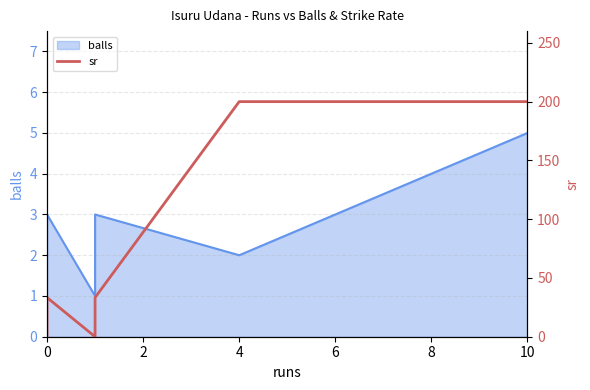

Where is the first local maximum?

2